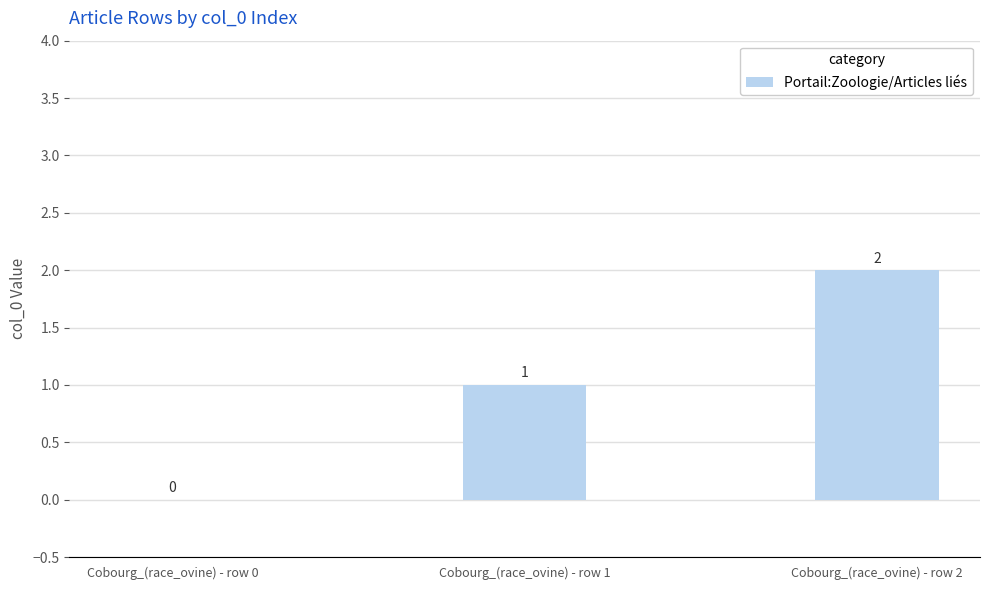

Reading left to right, list all the values displayed in this chart.

0	1	2